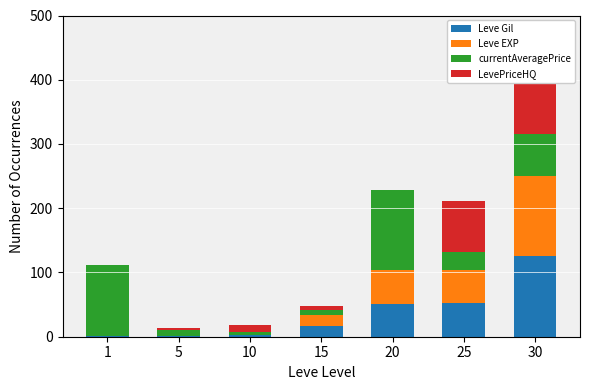

What is the highest value of the LevePriceHQ series?

125.0